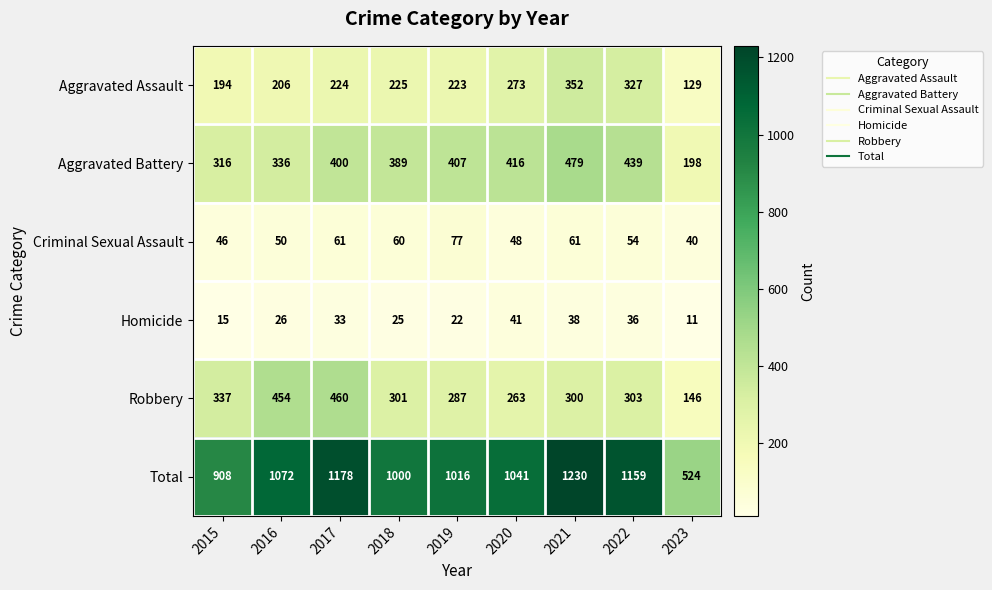

Read the Aggravated Battery value at 2020, to the nearest 10.

420